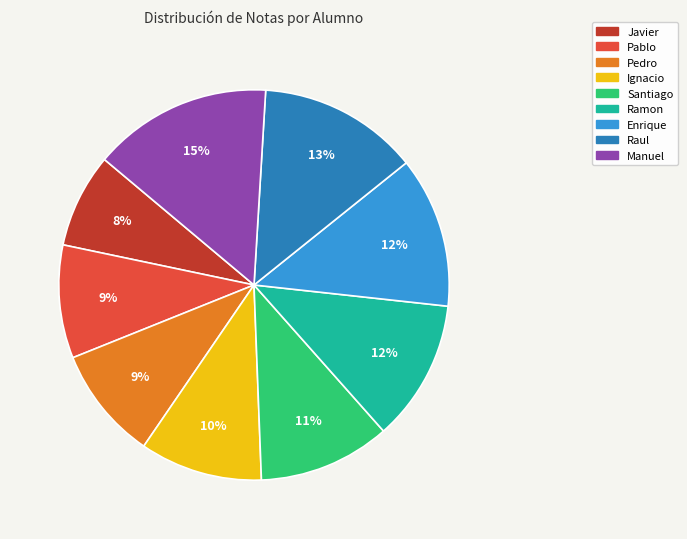

Count the number of slices in the pie.

9